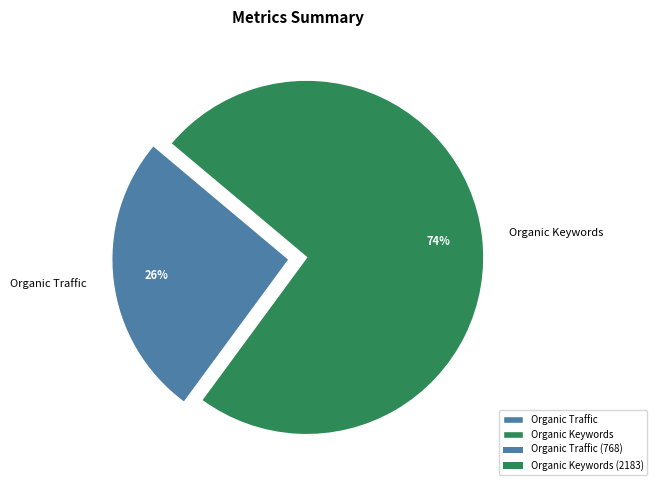

Rank the categories by value from lowest to highest.

Organic Traffic, Organic Keywords